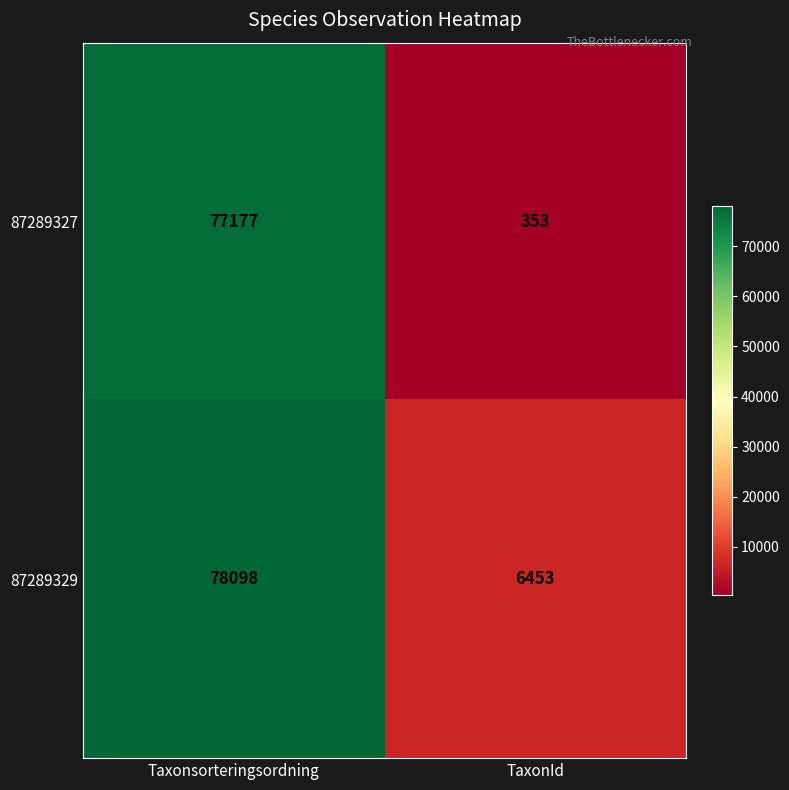

True or false: 87289327 has a value of 121398 at Taxonsorteringsordning.

False